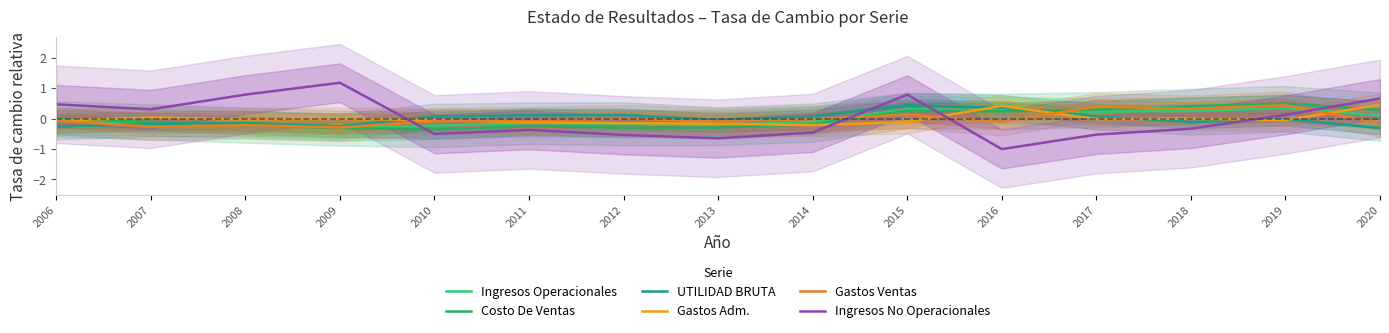

Which has a higher value, 2014 or 2011?

2014